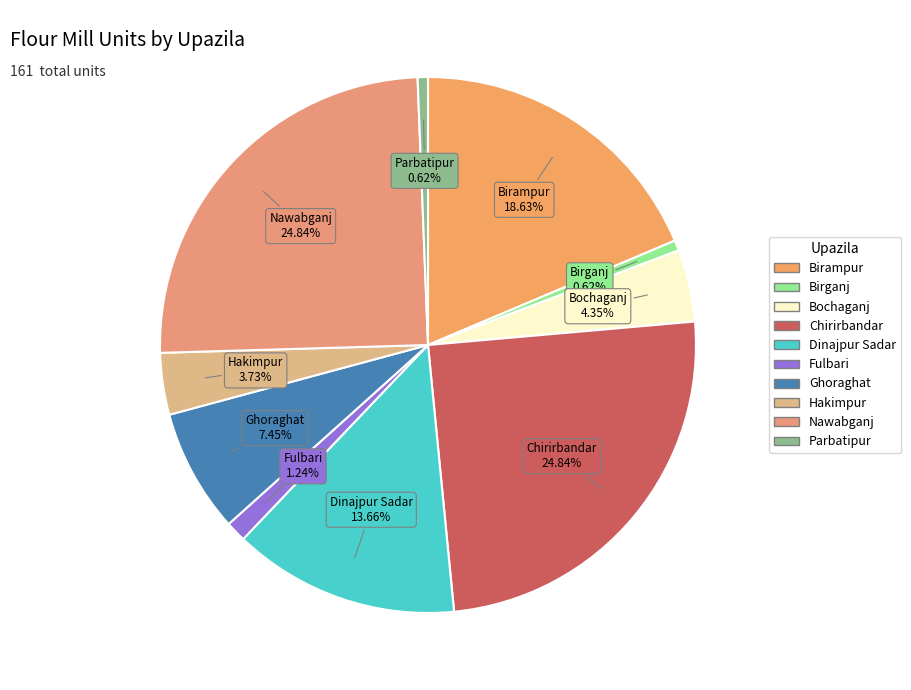

To the nearest percent, what percentage of the pie is Fulbari?

1%